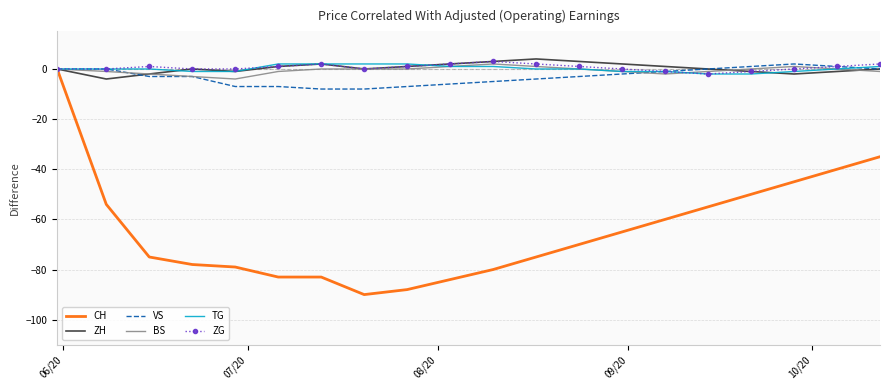

What is the minimum value shown in the chart?

-90